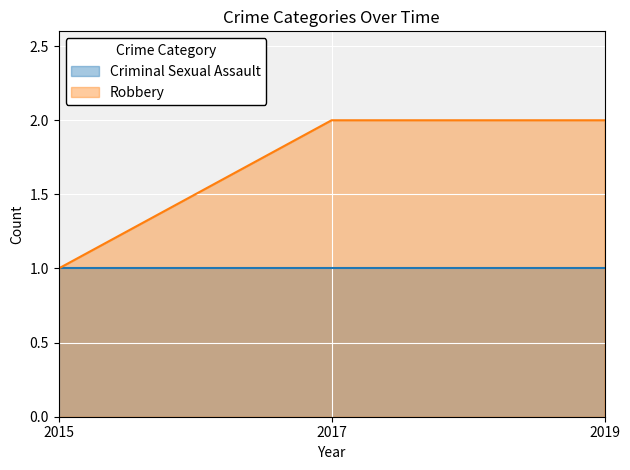

Rank the series by their average value, from lowest to highest.

Criminal Sexual Assault, Robbery